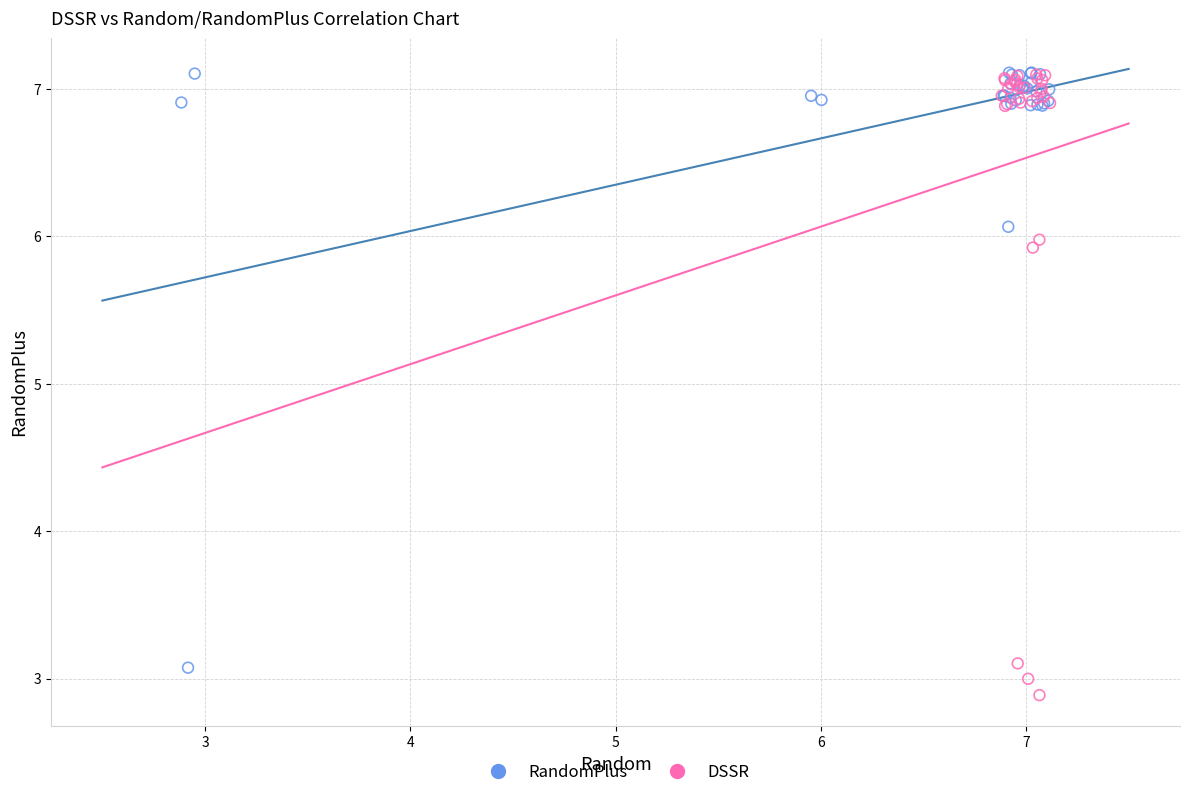

What are all the series names shown in the legend?

RandomPlus, DSSR